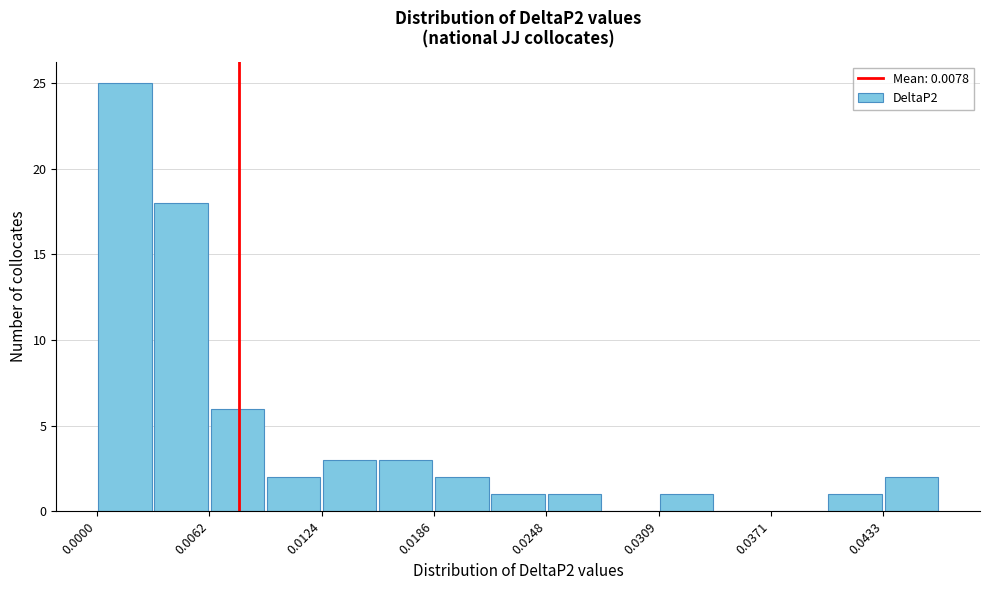

Around what value on the x-axis is the tallest bar? Give the approximate position of its centre, as read against the axis.

0.002